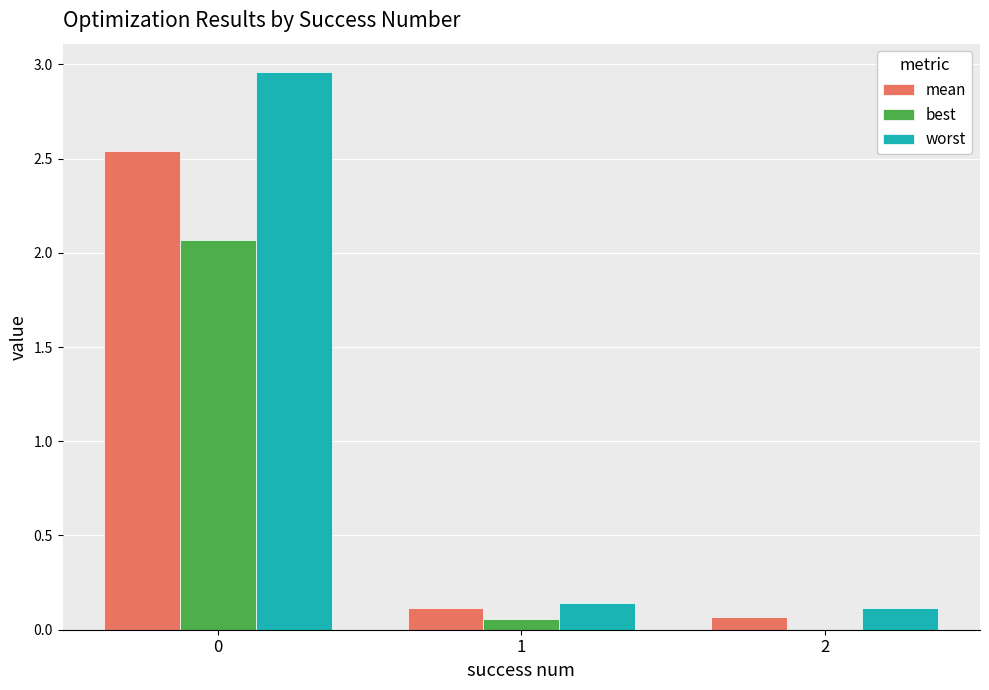

Which series changed the most between 0 and 2?

worst